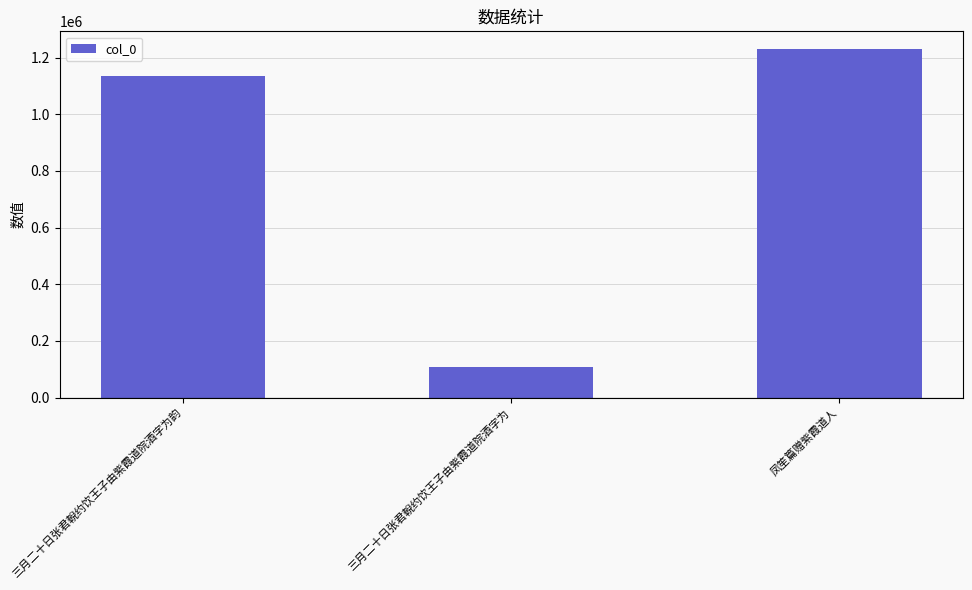

Rank the categories by value from lowest to highest.

三月二十日张君輗约饮王子由紫霞道院酒字为, 三月二十日张君輗约饮王子由紫霞道院酒字为韵, 凤笙篇赠紫霞道人